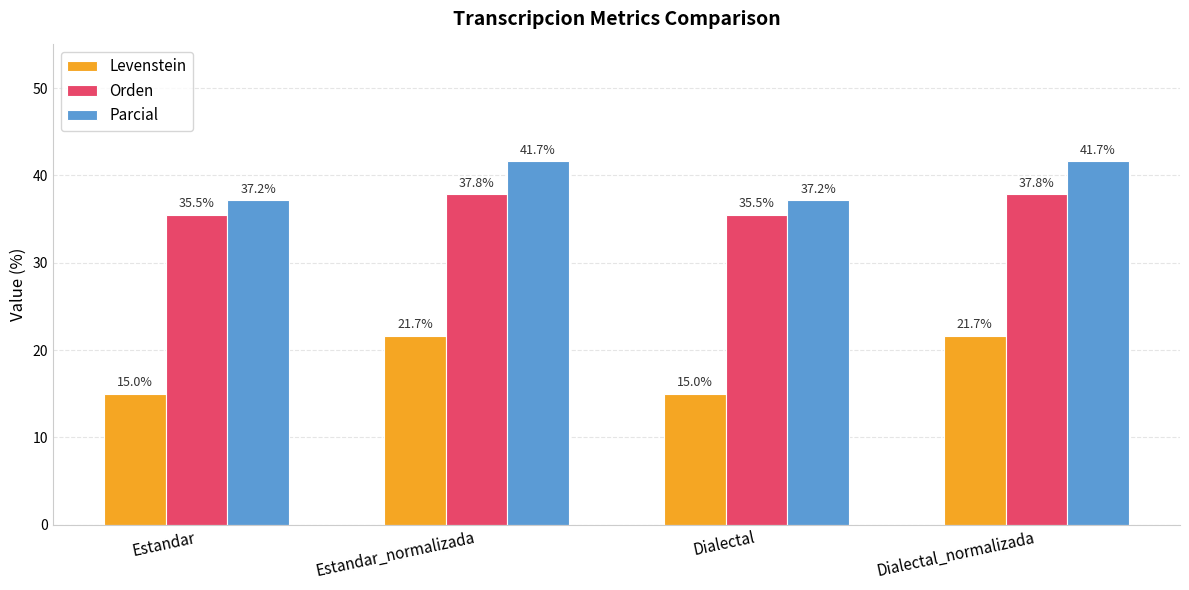

At Estandar, list the series in order from smallest to largest.

Levenstein, Orden, Parcial